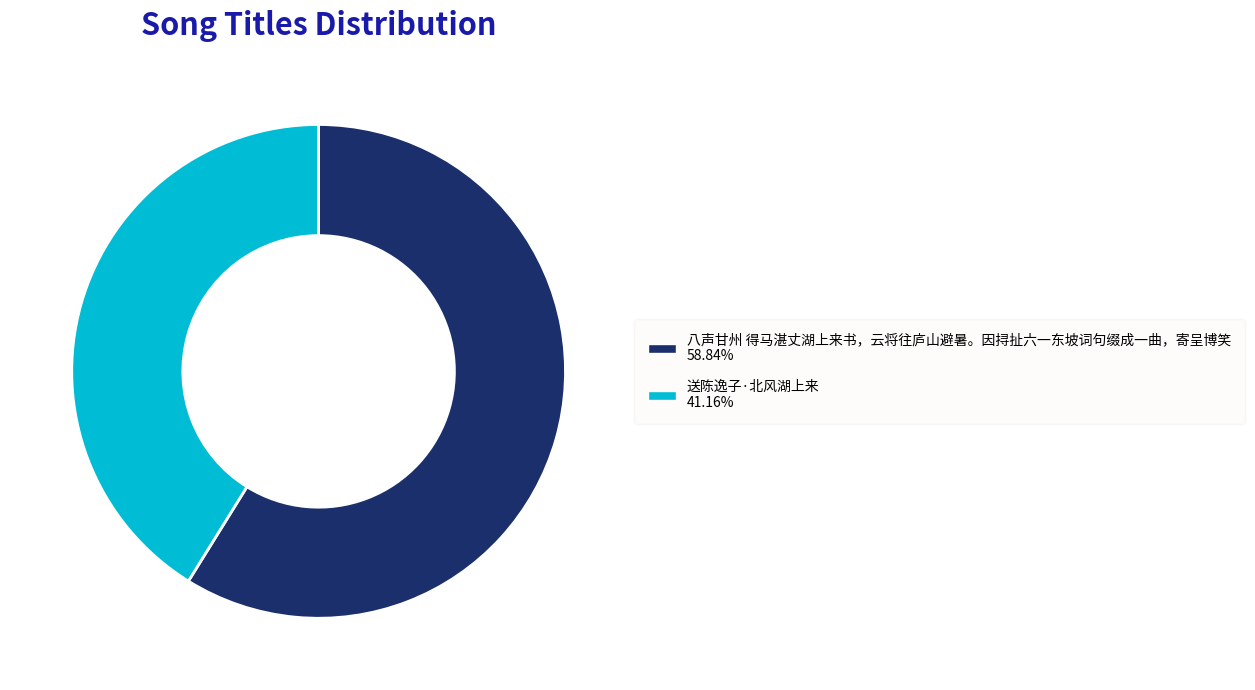

Rank the categories by value from highest to lowest.

八声甘州 得马湛丈湖上来书，云将往庐山避暑。因挦扯六一东坡词句缀成一曲，寄呈博笑, 送陈逸子·北风湖上来